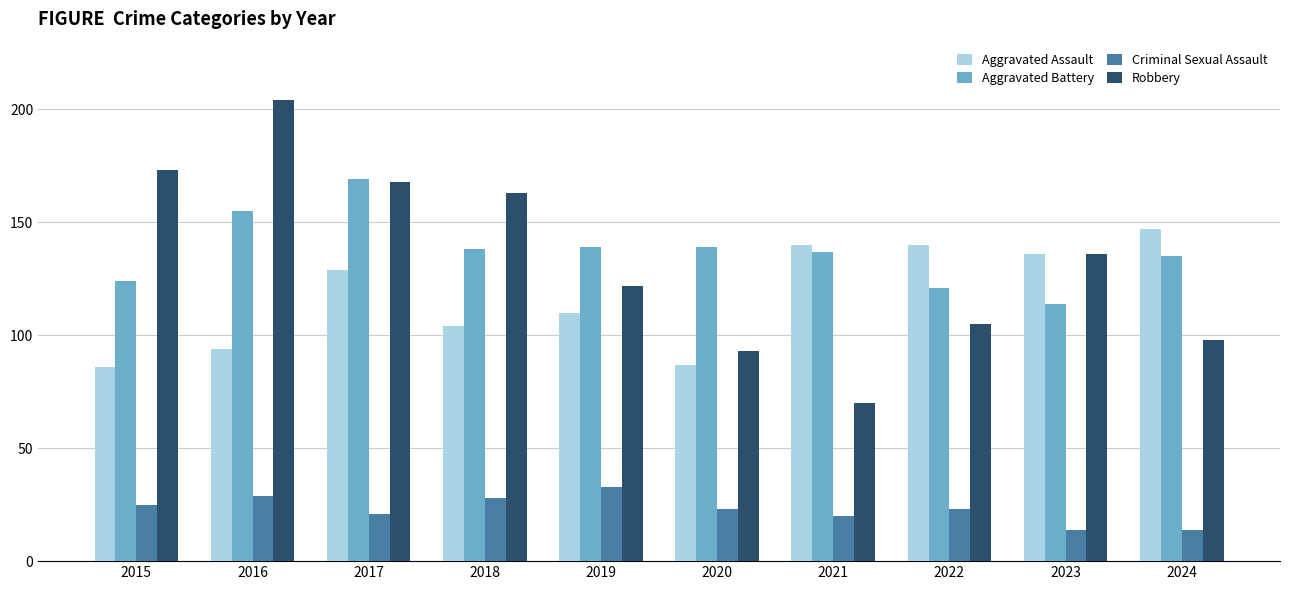

What value does the Aggravated Battery series have at 2024?

135